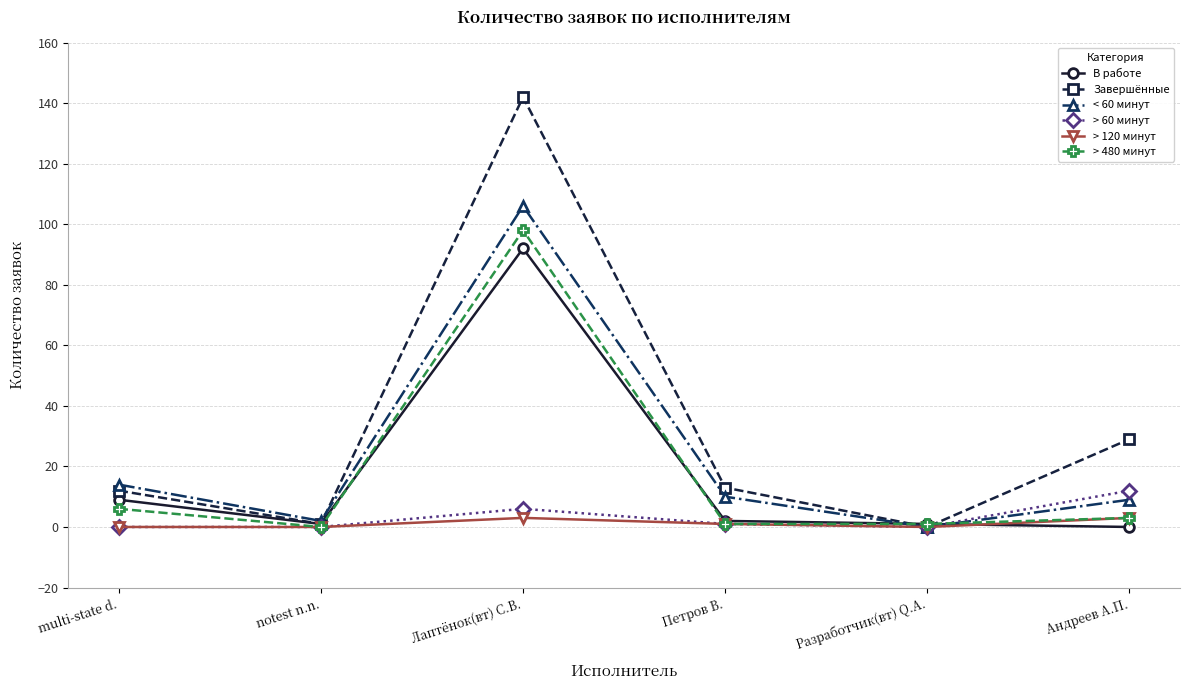

Does the chart have visible grid lines?

Yes